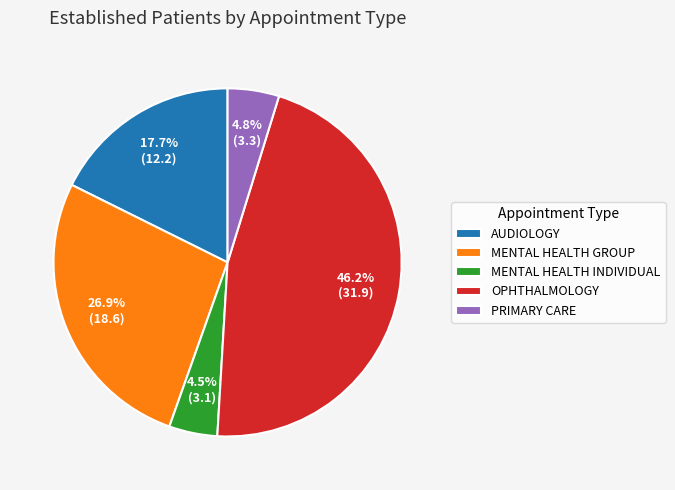

Which slice is the largest?

OPHTHALMOLOGY